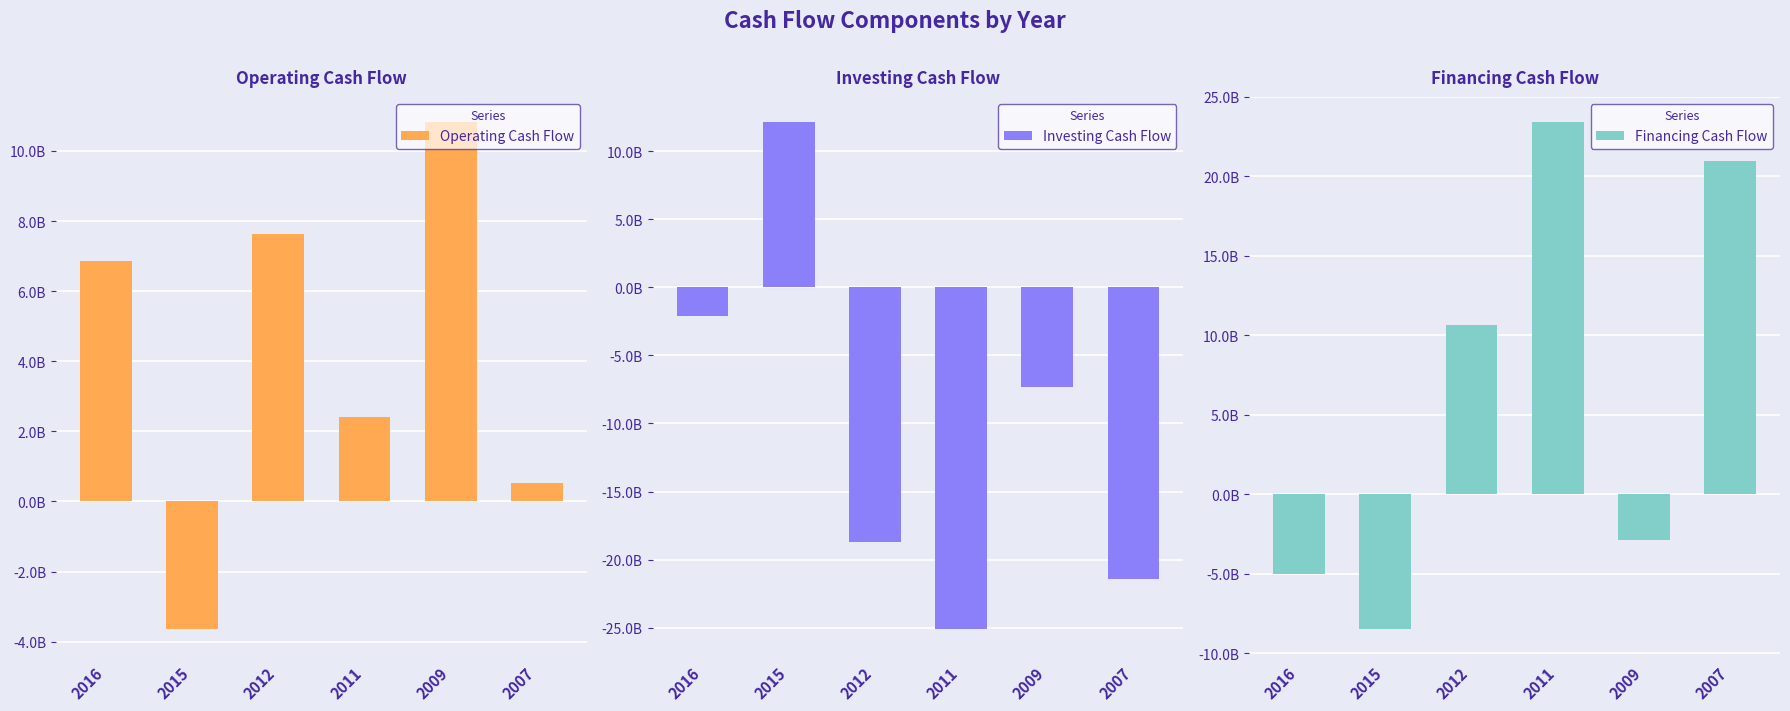

Reading right to left, extract all data points from this chart.

Operating Cash Flow: 525384000	10817711000	2420063000	7639507000	-3643419000	6855863000
Investing Cash Flow: -21463937000	-7338009000	-25119687000	-18693029000	12145315000	-2062149000
Financing Cash Flow: 20950731000	-2884487000	23411196000	10675113000	-8473882000	-5023226000